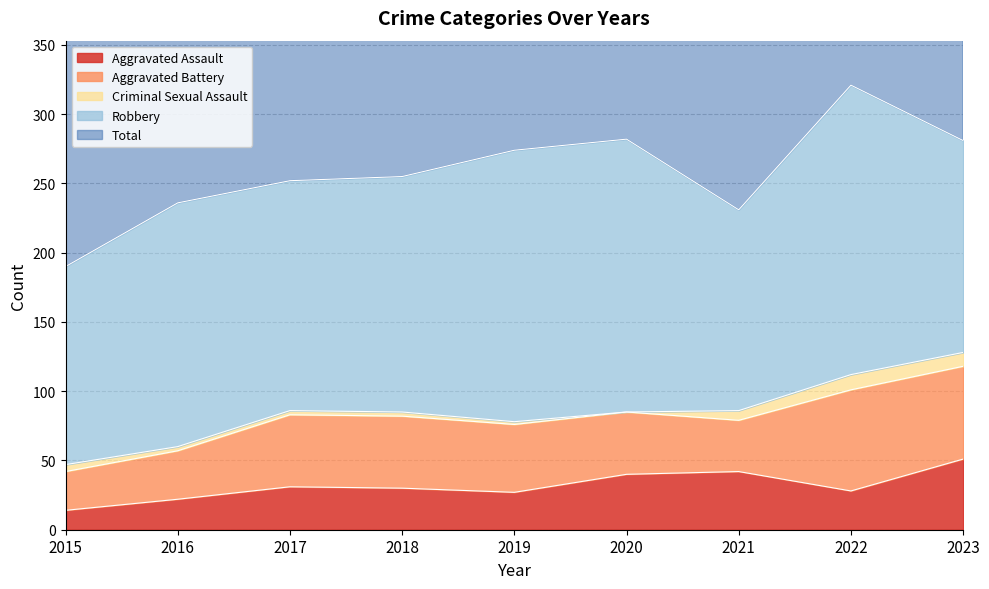

Which category has the highest value across all series?

2022